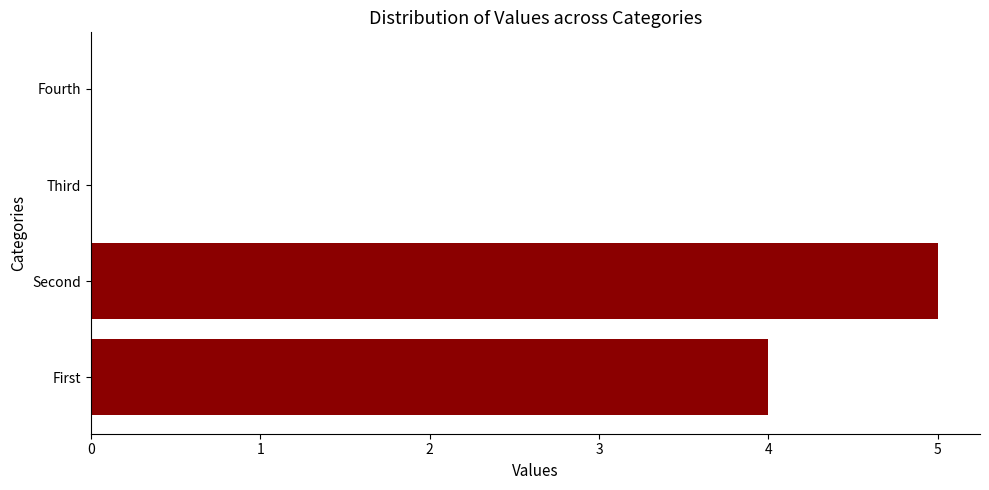

Reading bottom to top, list all the values displayed in this chart.

First=4	Second=5	Third=0	Fourth=0